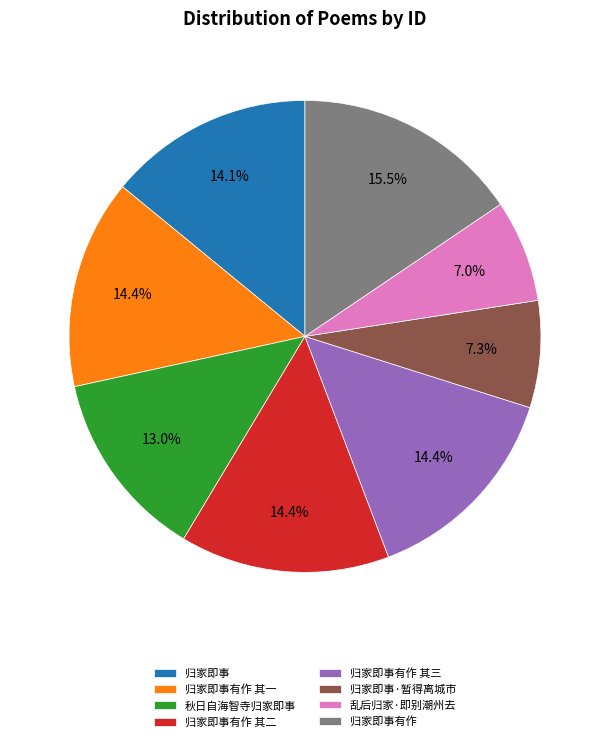

What percentage is the 秋日自海智寺归家即事 slice, to the nearest percent?

13%